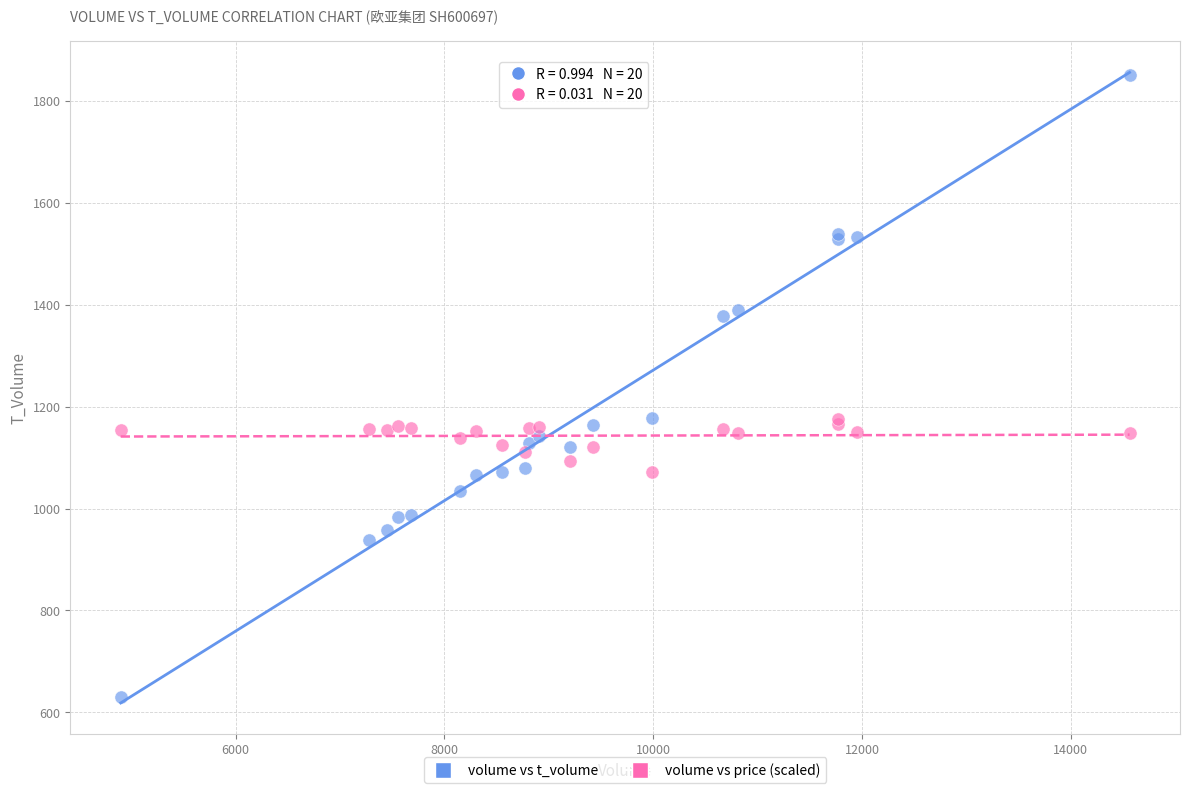

Which series reaches the minimum Y coordinate?

volume vs t_volume